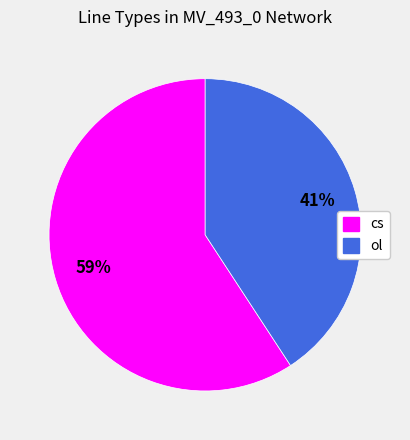

Is ol the majority of the pie?

No